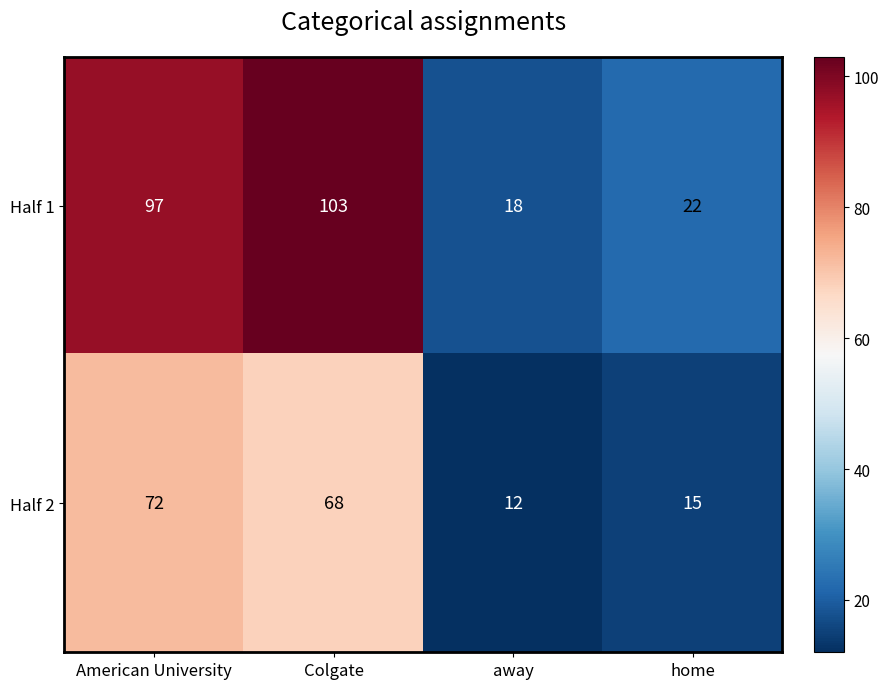

Is it true that Half 1 equals 8 at home?

False